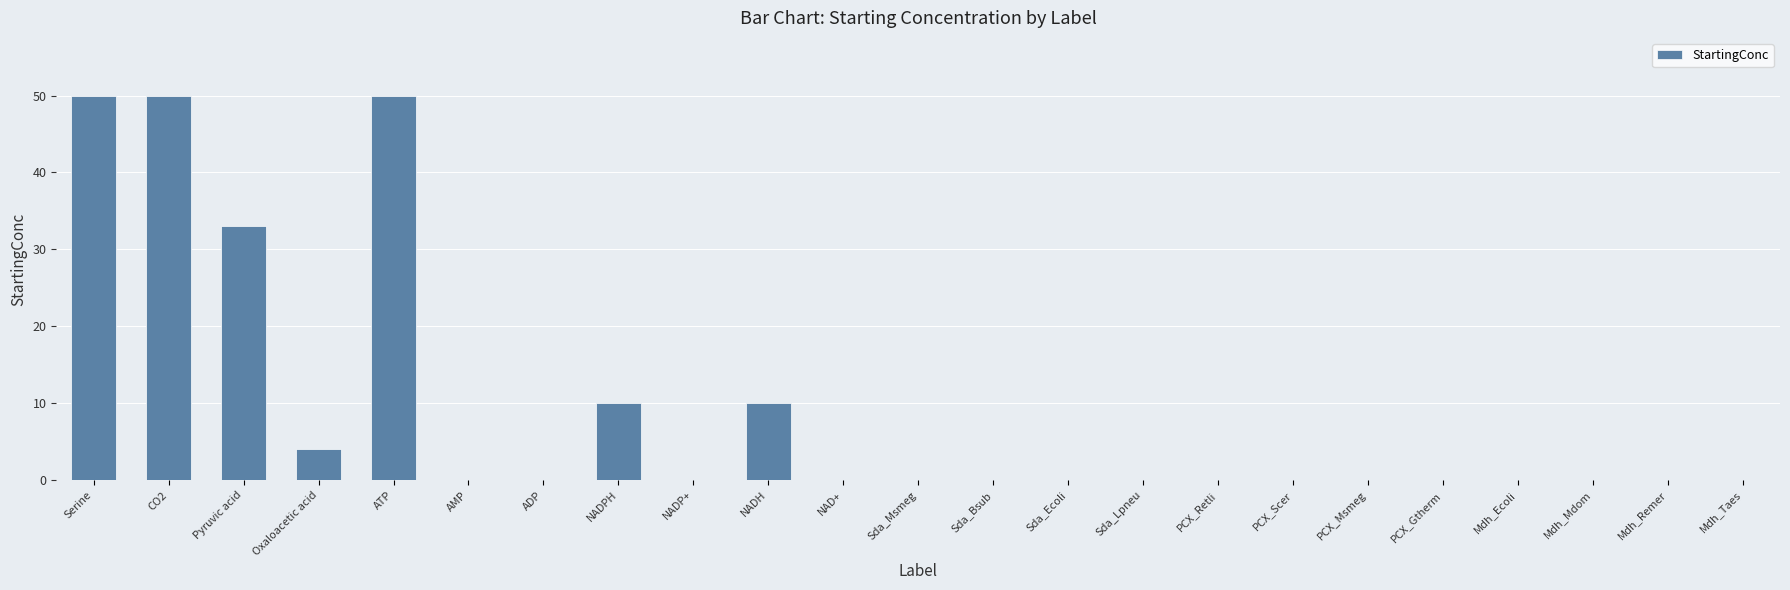

What is the maximum value shown in the chart?

50